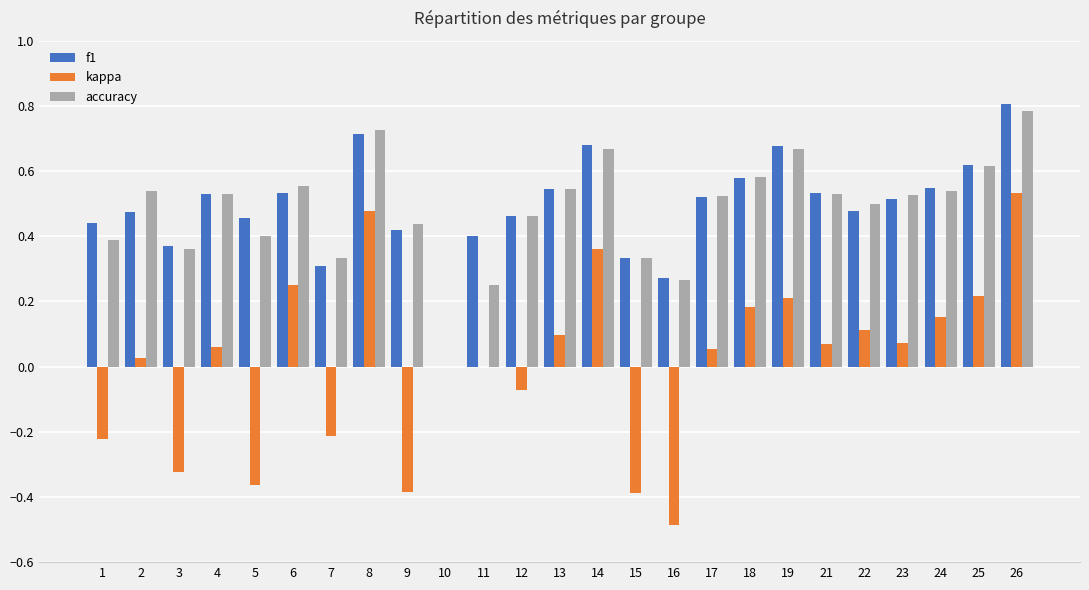

How many accuracy values are between 0 and 1?

25